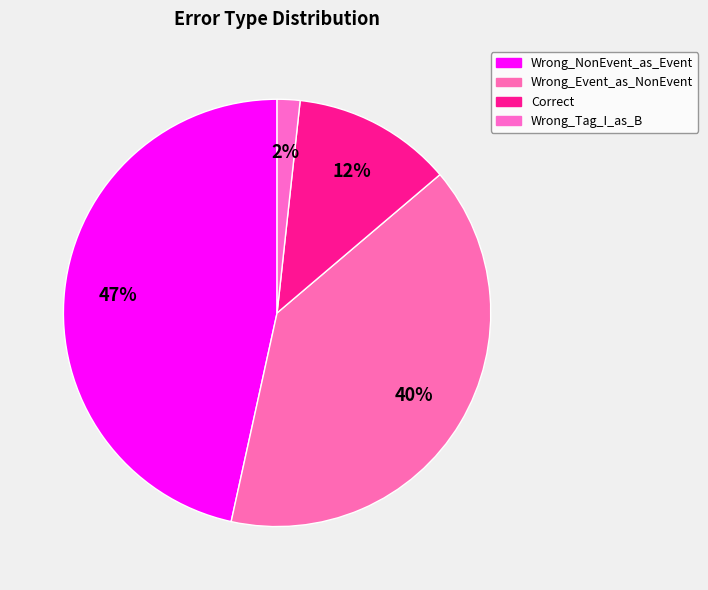

Does any single category account for the majority?

No